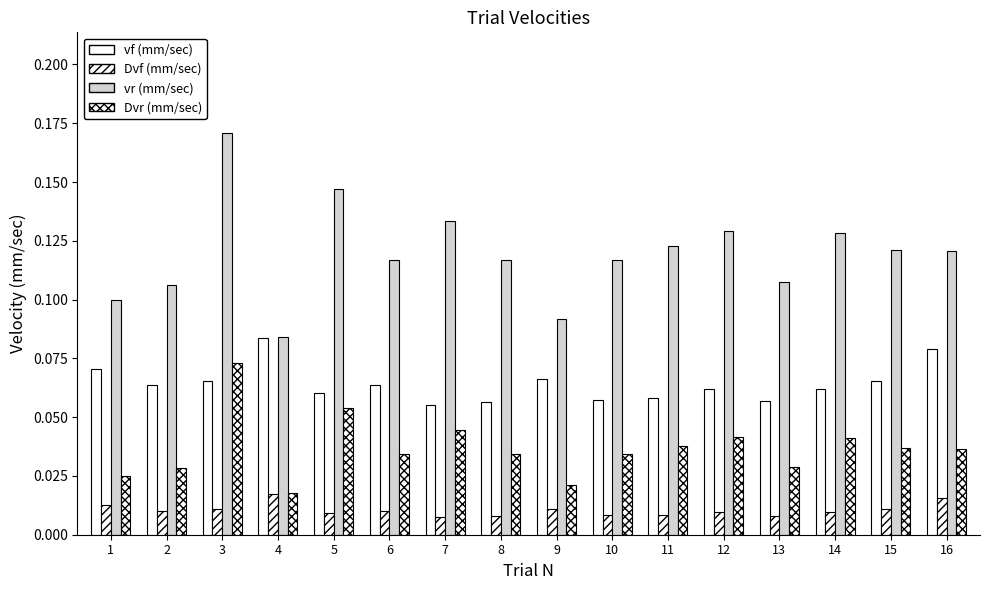

How many bars are there in each group?

4